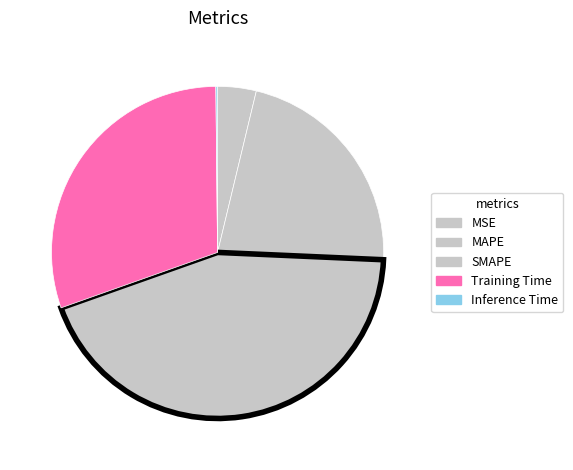

Is MSE the majority of the pie?

No